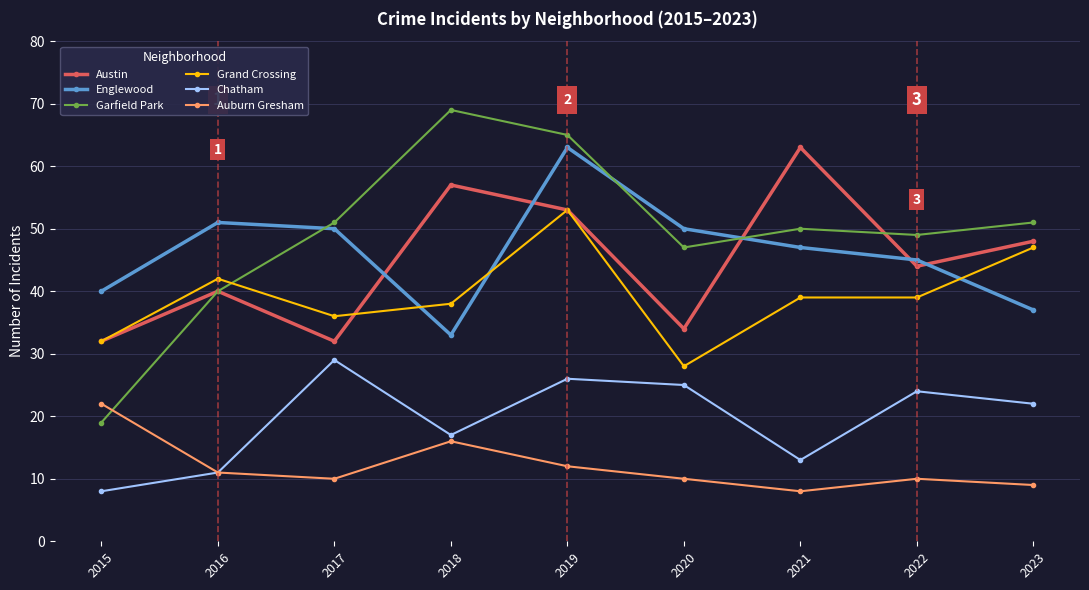

At which category is the sum across all series the highest?

2019